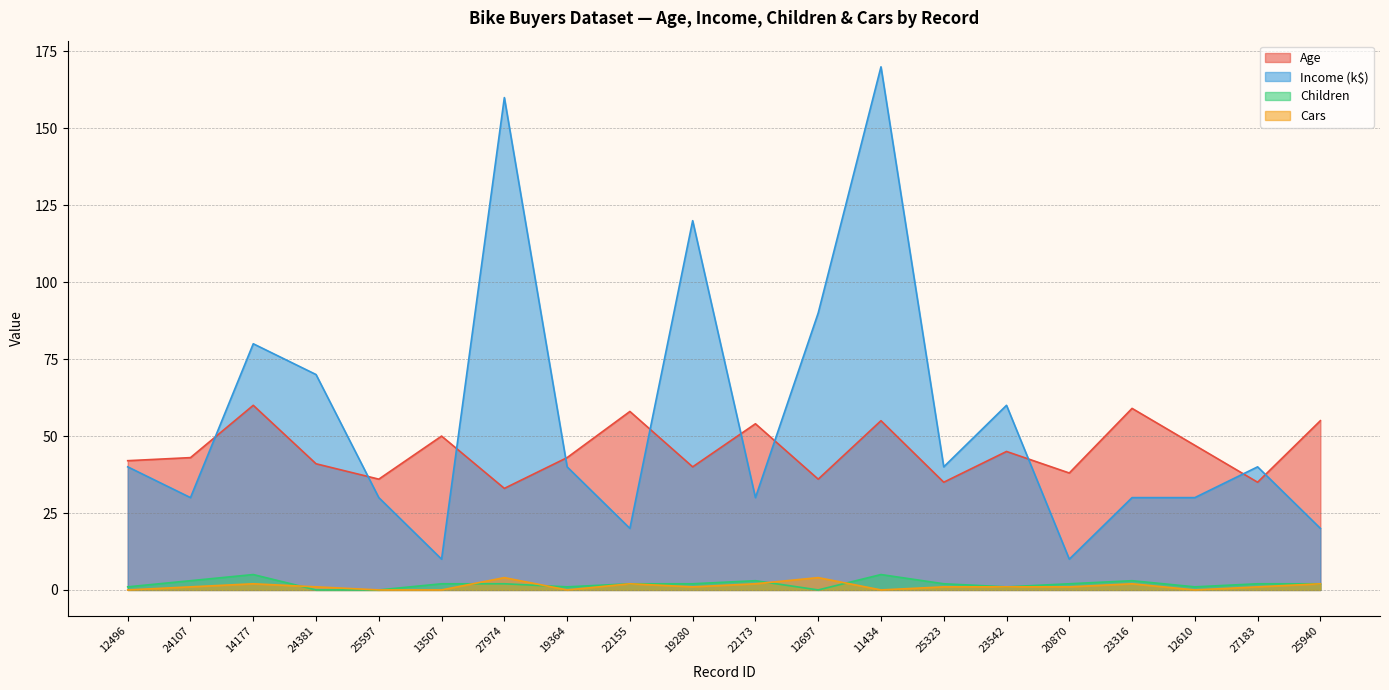

What is the difference between the maximum and minimum values in the Income series?

160